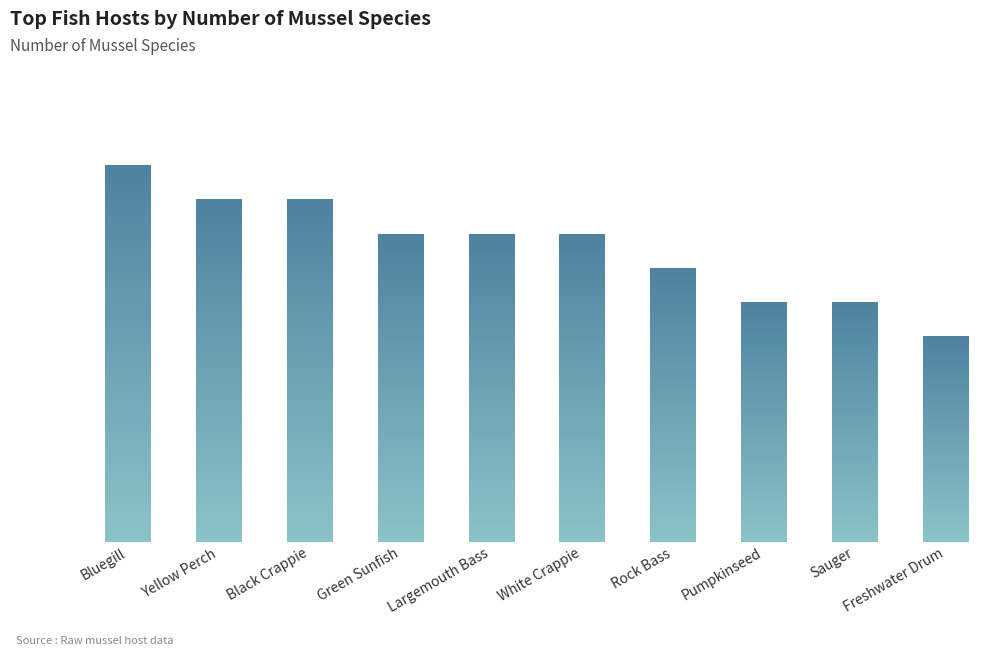

Approximately how many times larger is the value at Yellow Perch compared to Sauger?

1.4